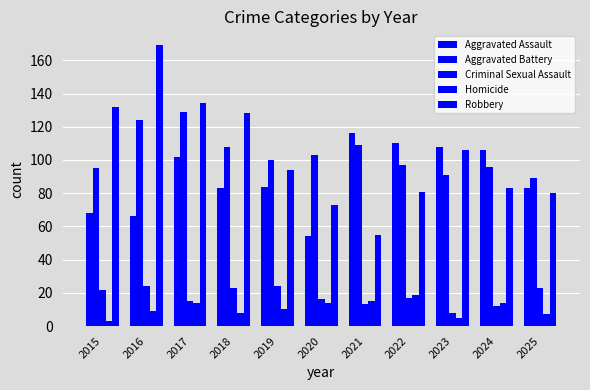

Are the bars grouped side by side (vs. stacked)?

Yes